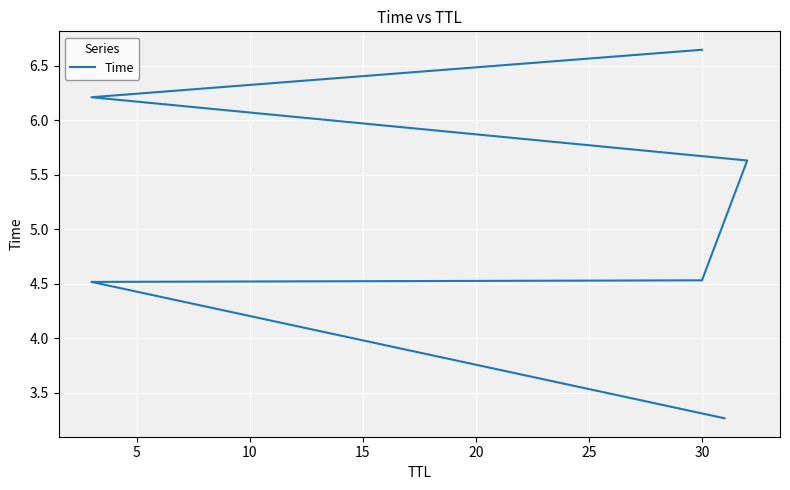

What is the value of the 6th point from the left?

6.6